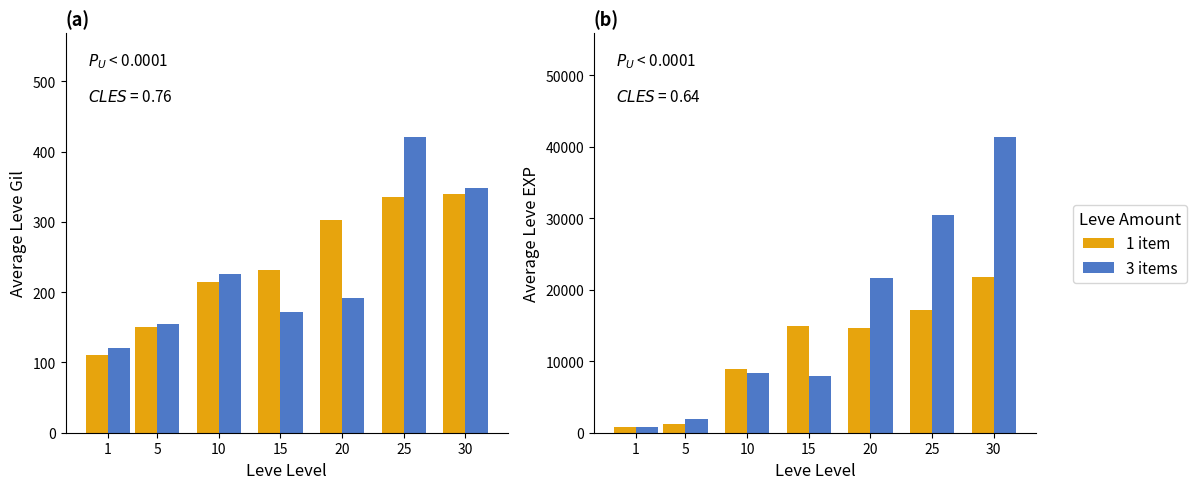

What is the sum of the 1 item values at 30 and 15?

36655